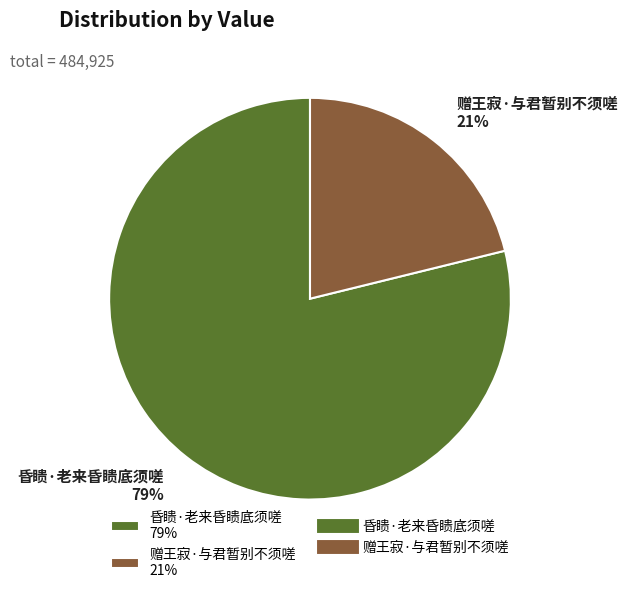

The 赠王寂·与君暂别不须嗟 slice represents 21% of the pie. True or false?

True